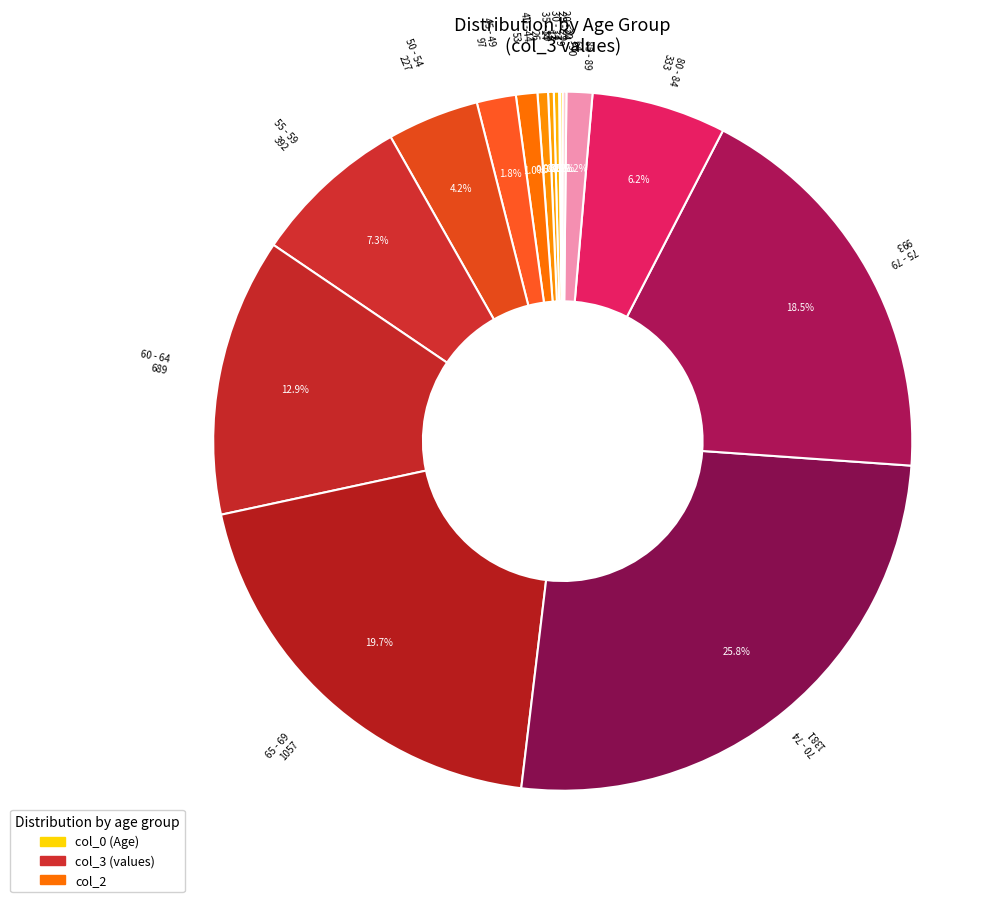

What percentage do 45 - 49 and 65 - 69 together represent?

21.5%